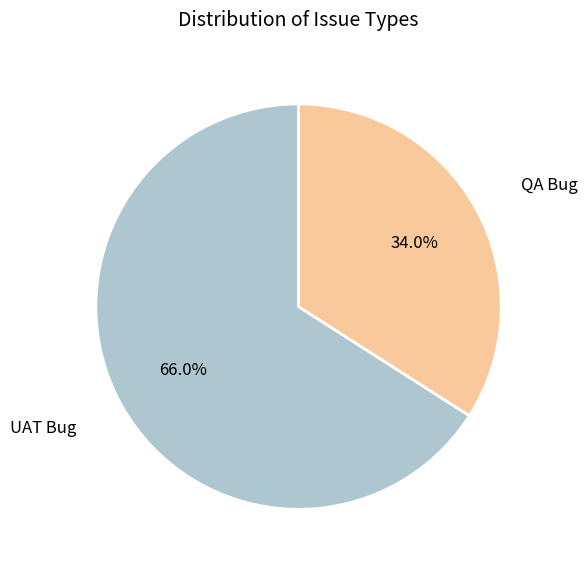

Does any single category account for the majority?

Yes